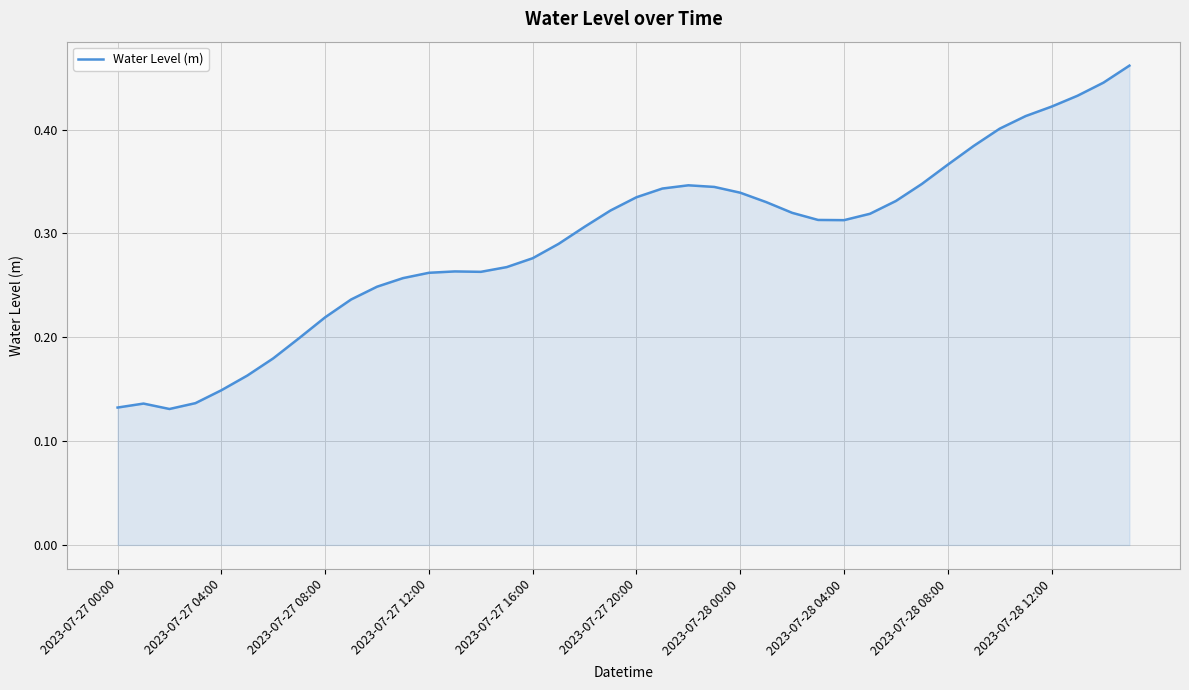

Does the chart display data point markers on the line(s)?

No